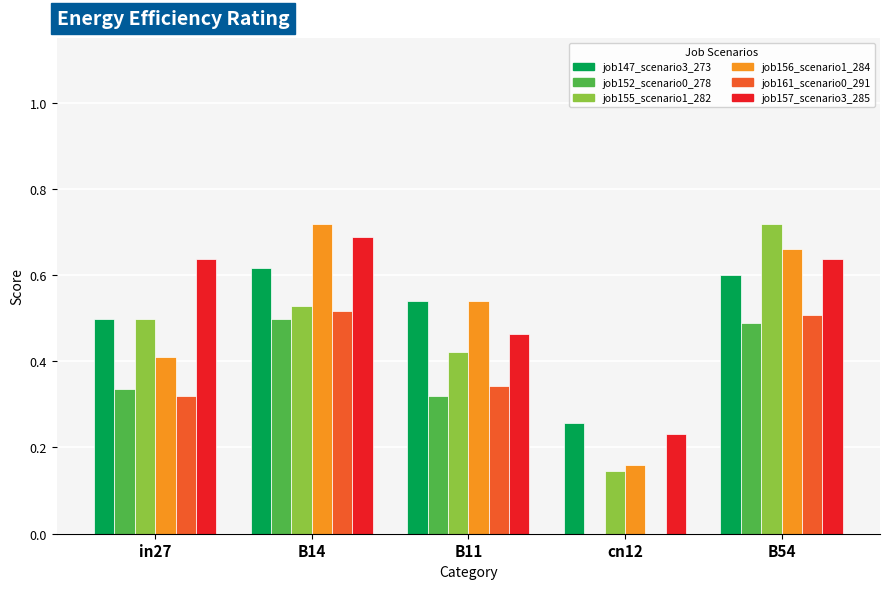

What is the total value across all series at in27?

2.7